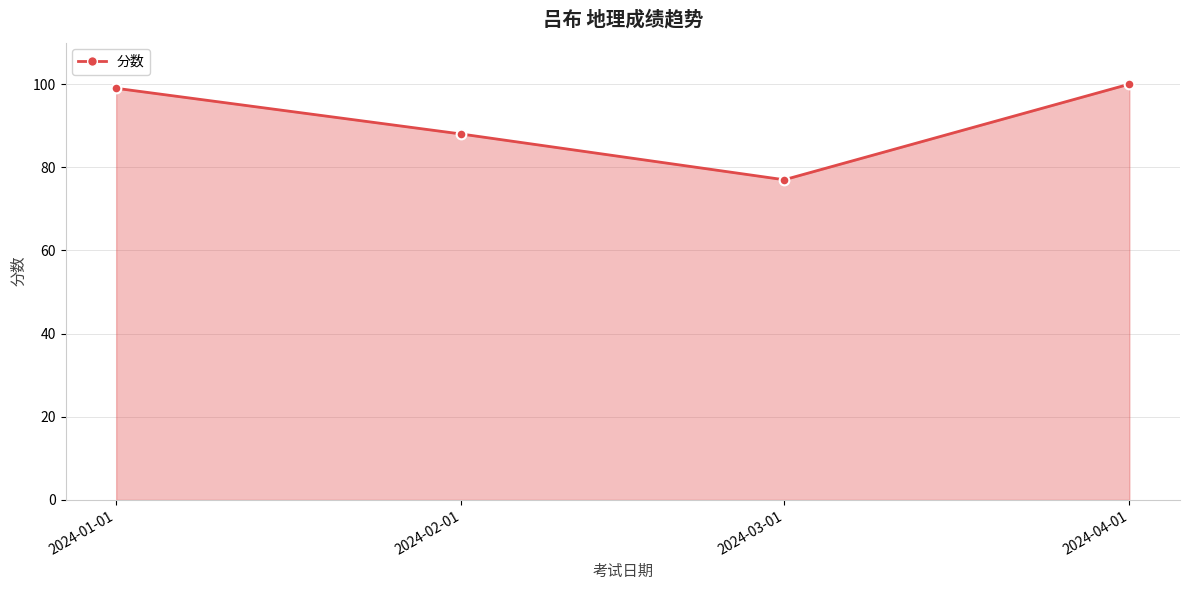

What is the average value?

91